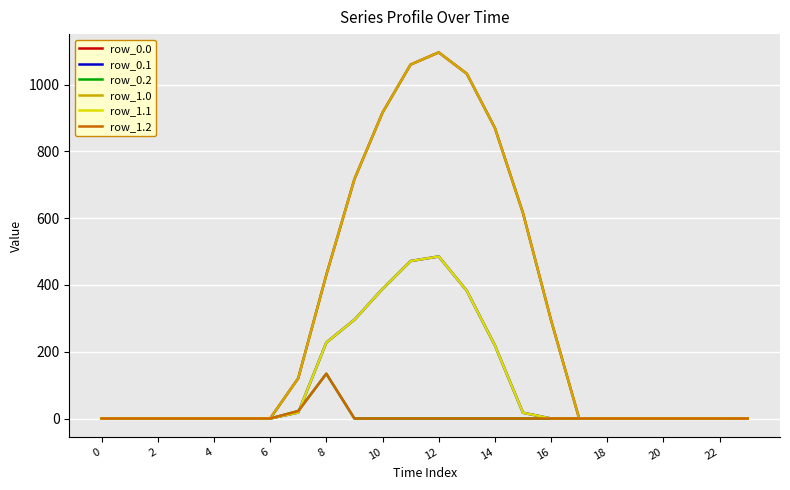

Does the chart have visible grid lines?

Yes